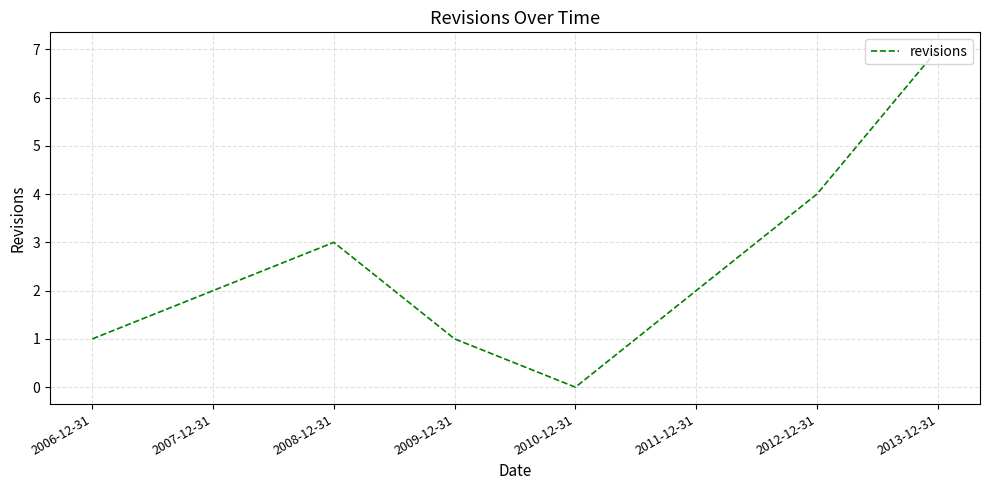

Is it true that the value at 2008-12-31 is 3?

True